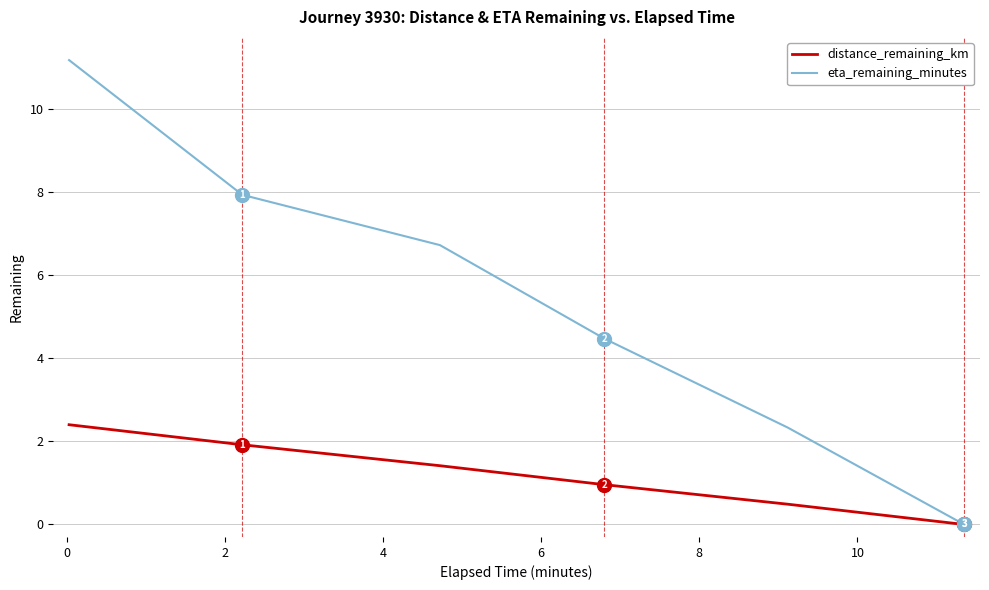

Which series has the largest range (max minus min)?

eta_remaining_minutes